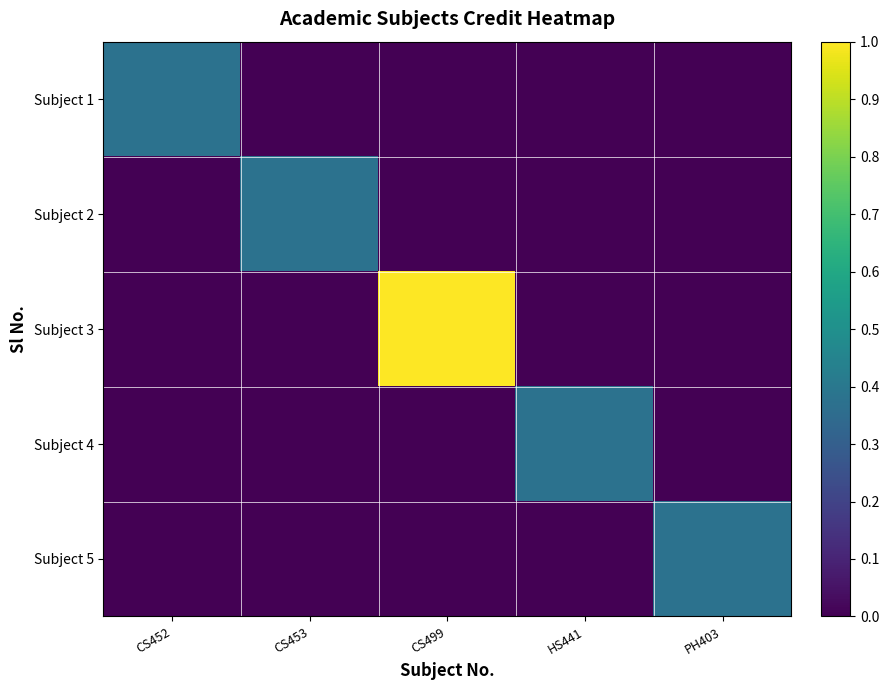

Reading left to right, what are all the values shown in this chart?

Subject 1: CS452=0.4	CS453=0.0	CS499=0.0	HS441=0.0	PH403=0.0
Subject 2: CS452=0.0	CS453=0.4	CS499=0.0	HS441=0.0	PH403=0.0
Subject 3: CS452=0.0	CS453=0.0	CS499=1.0	HS441=0.0	PH403=0.0
Subject 4: CS452=0.0	CS453=0.0	CS499=0.0	HS441=0.4	PH403=0.0
Subject 5: CS452=0.0	CS453=0.0	CS499=0.0	HS441=0.0	PH403=0.4